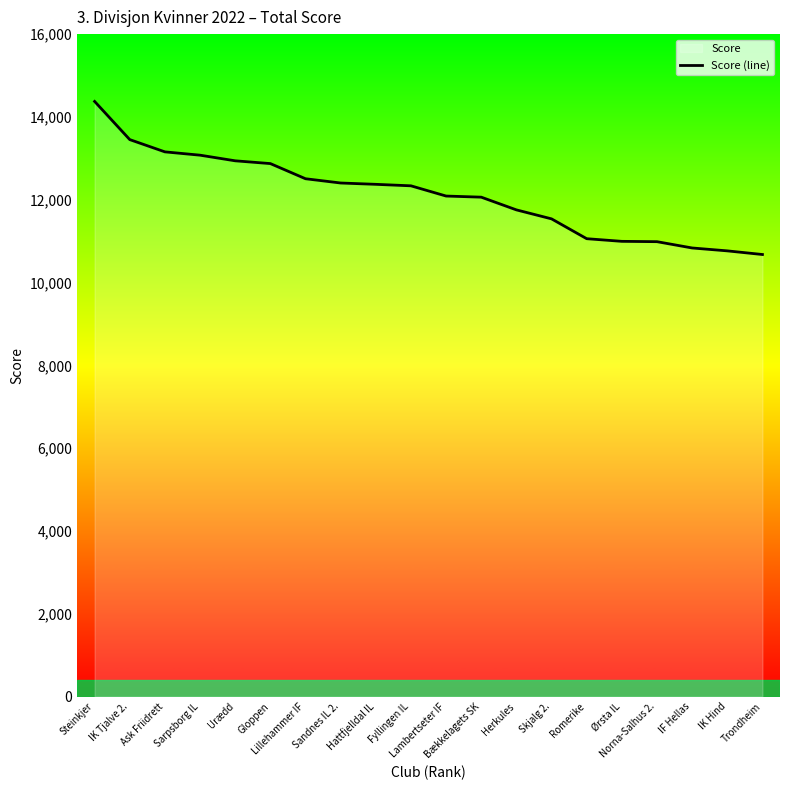

Approximately how many times larger is the value at Skjalg 2. compared to IK Tjalve 2.?

0.9